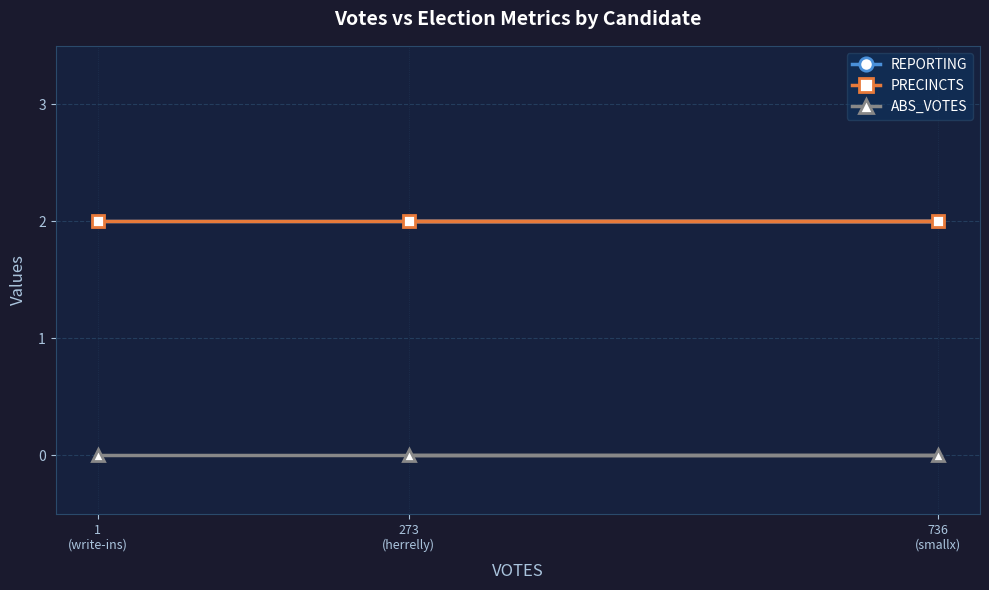

What is the total value across all series at 1
(write-ins)?

4